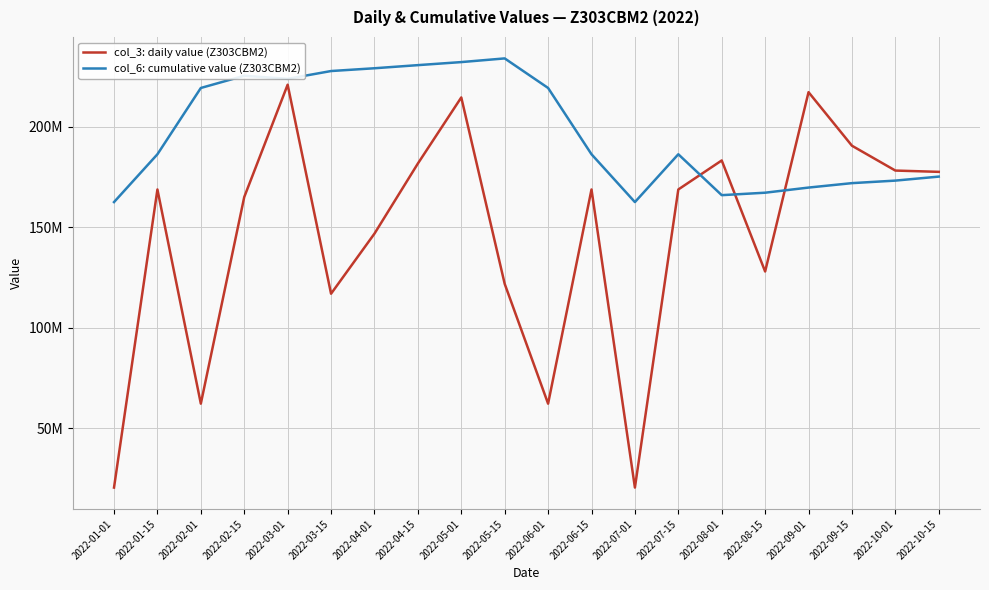

Which series changed the most between 2022-03-15 and 2022-05-15?

col_6: cumulative value (Z303CBM2)